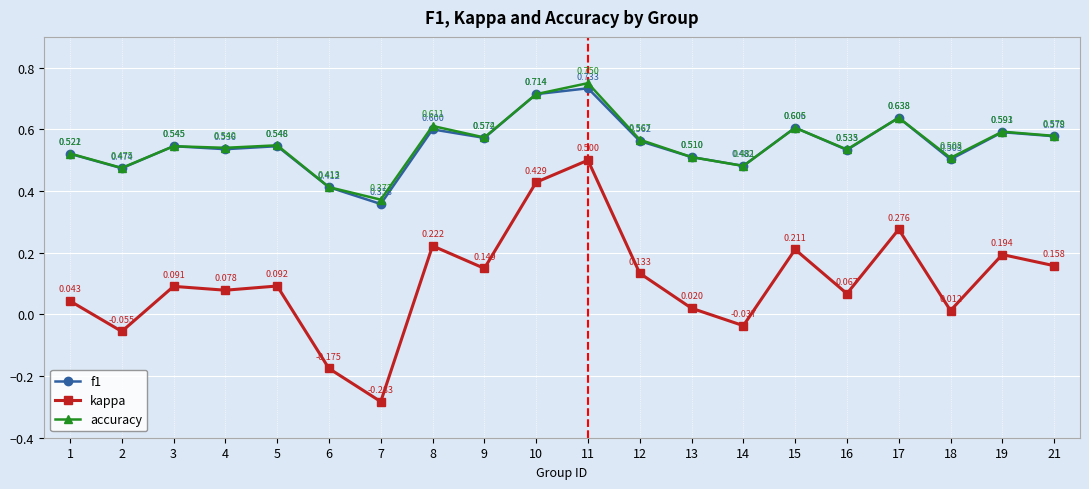

What is the highest value of the kappa series?

0.5